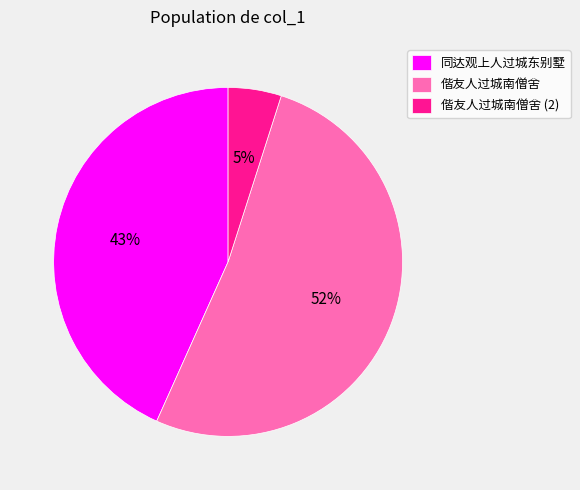

Do 同达观上人过城东别墅 and 偕友人过城南僧舍 together represent more than half of the pie?

Yes